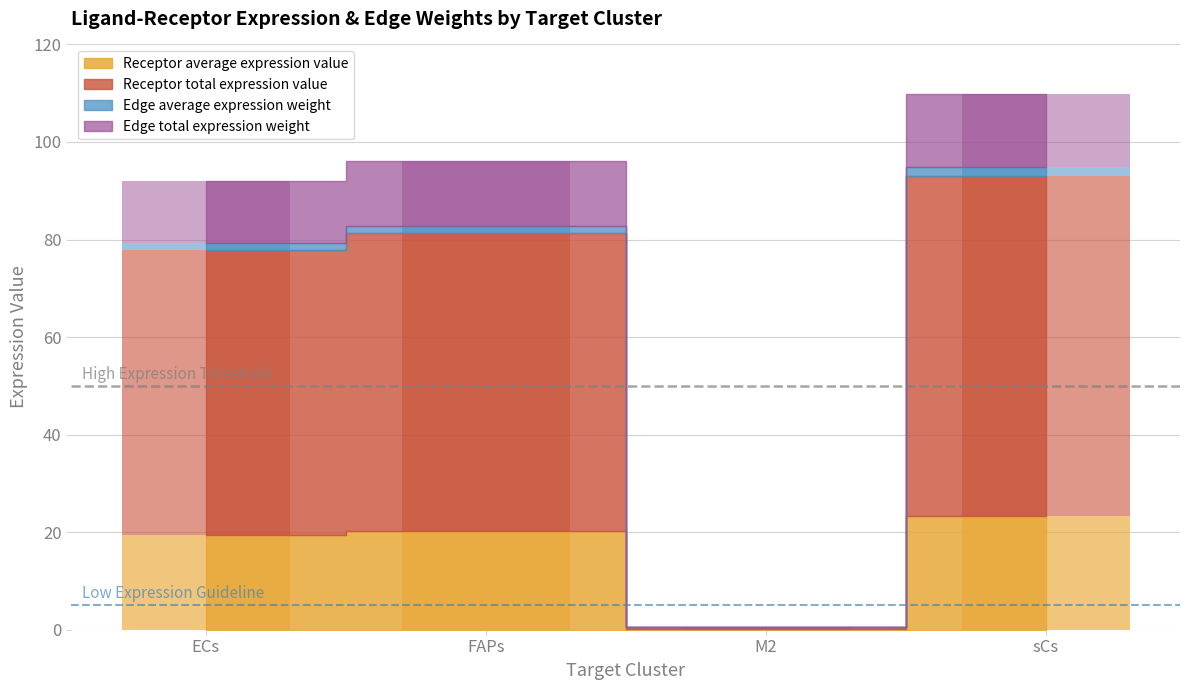

What are all the series names shown in the legend?

Receptor average expression value, Receptor total expression value, Edge average expression weight, Edge total expression weight